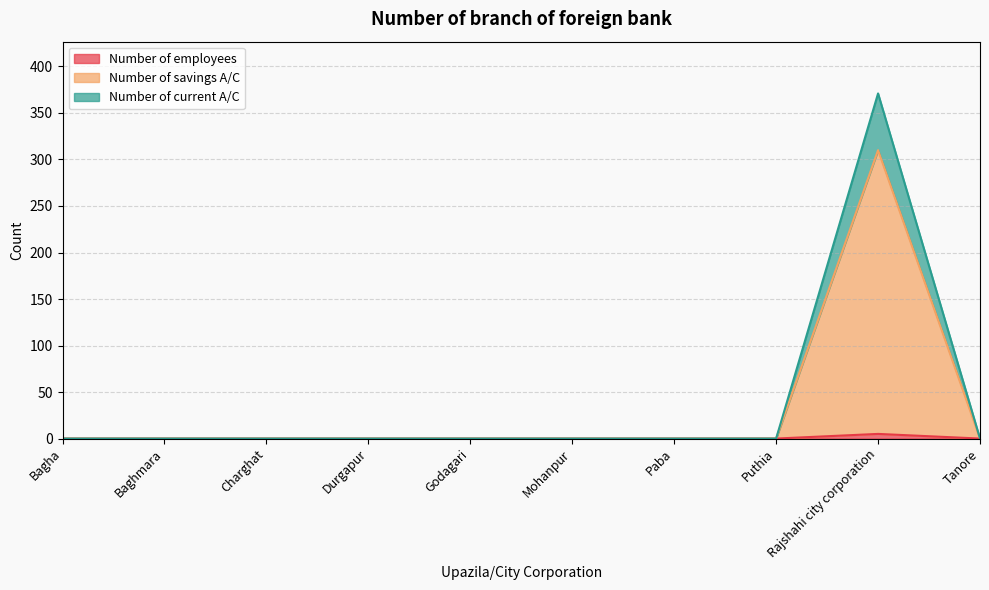

At which category is the sum across all series the highest?

Rajshahi city corporation